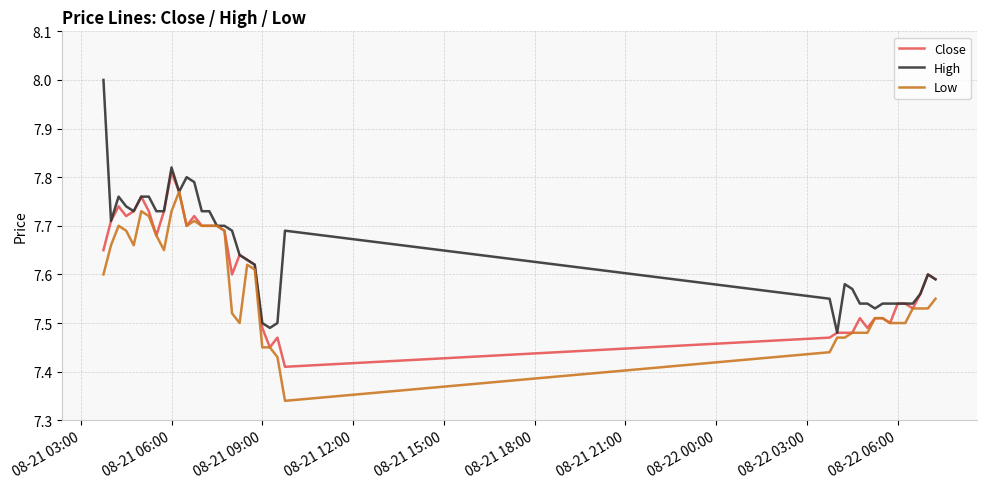

List the series in order of their peak value, highest first.

High, Close, Low